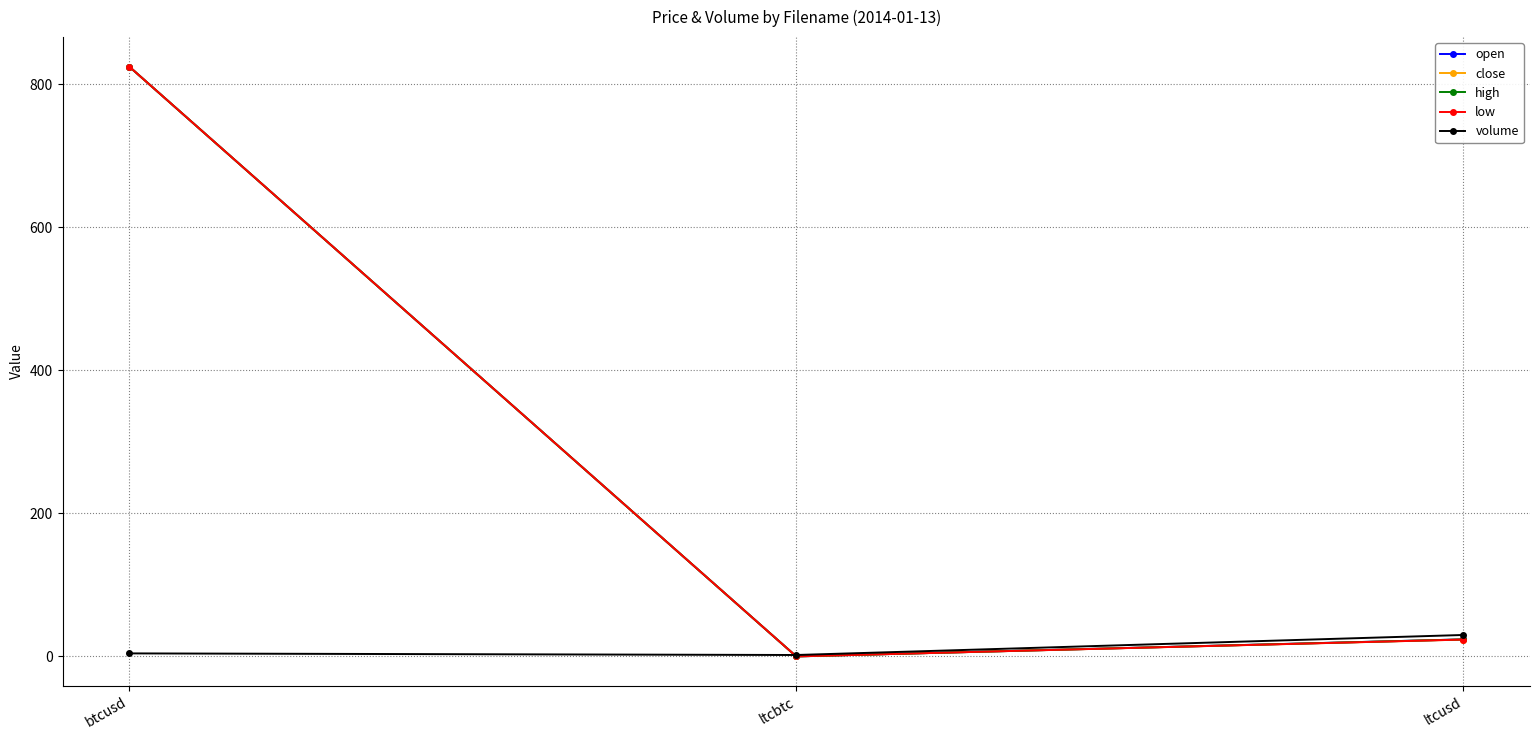

Is this an area chart (filled region under the line)?

No